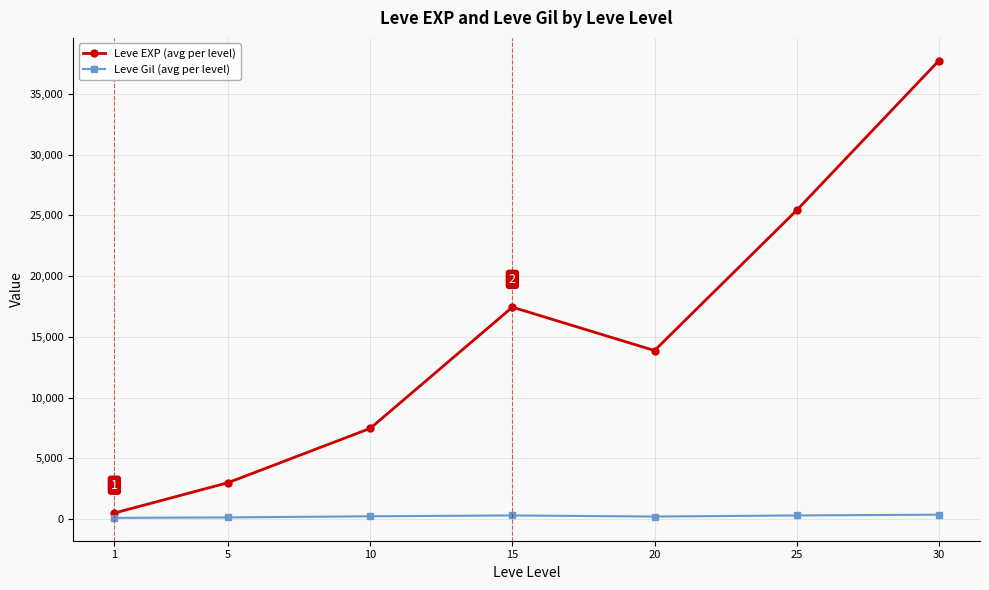

At which category is the sum across all series the highest?

30